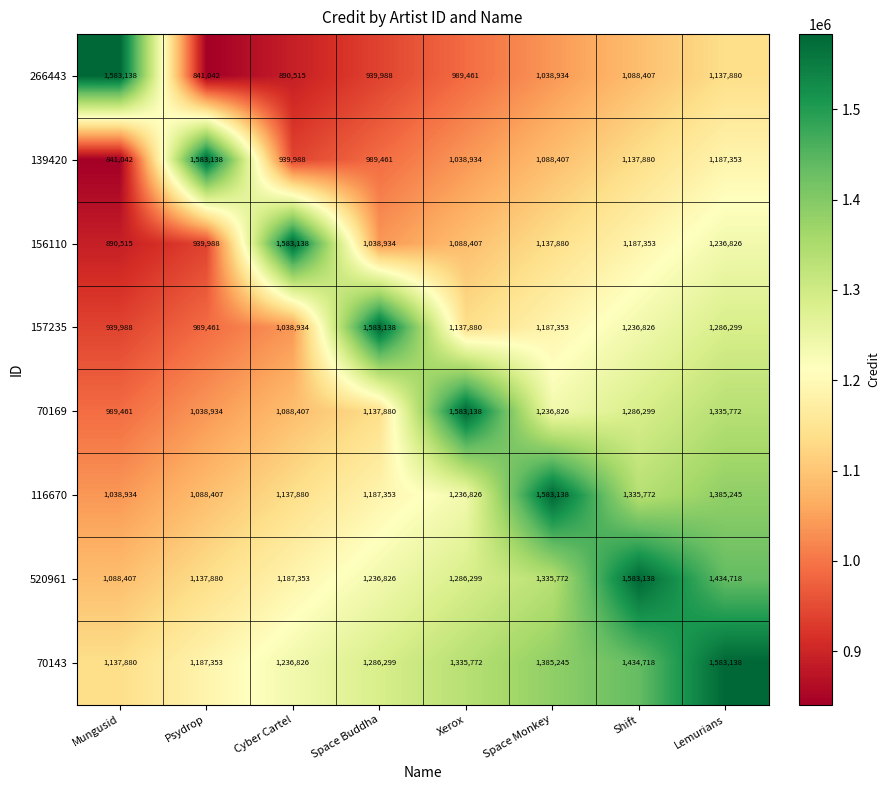

Rank the series at Space Monkey from highest to lowest value.

116670, 70143, 520961, 70169, 157235, 156110, 139420, 266443